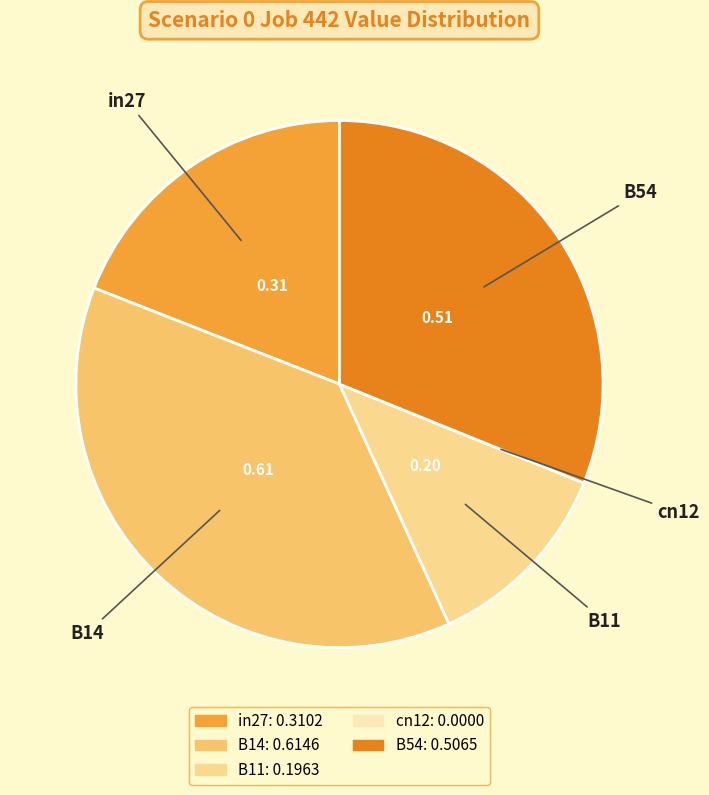

Does any single category account for the majority?

No